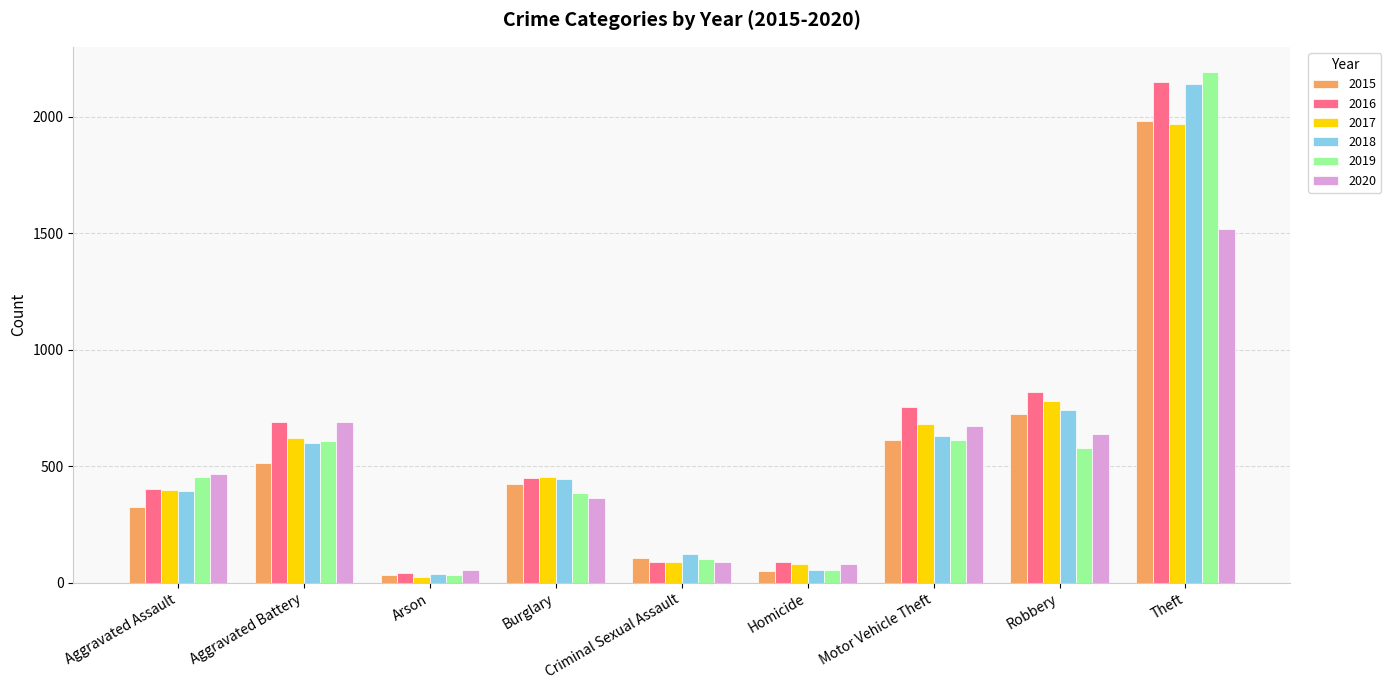

At which category does the chart reach its peak across all series?

Theft